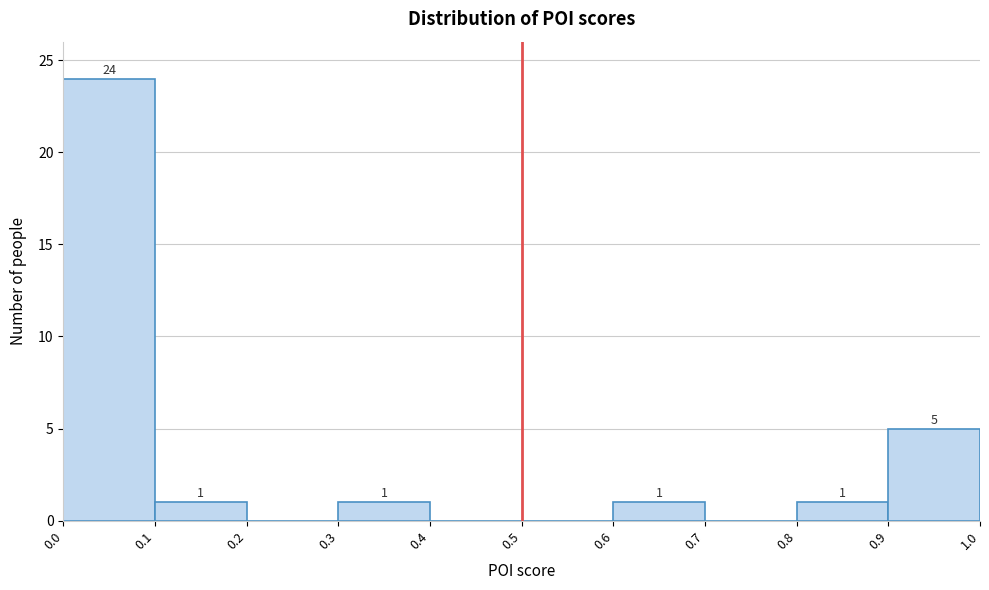

Over which range of the x-axis is the bar tallest?

0.0 to 0.1